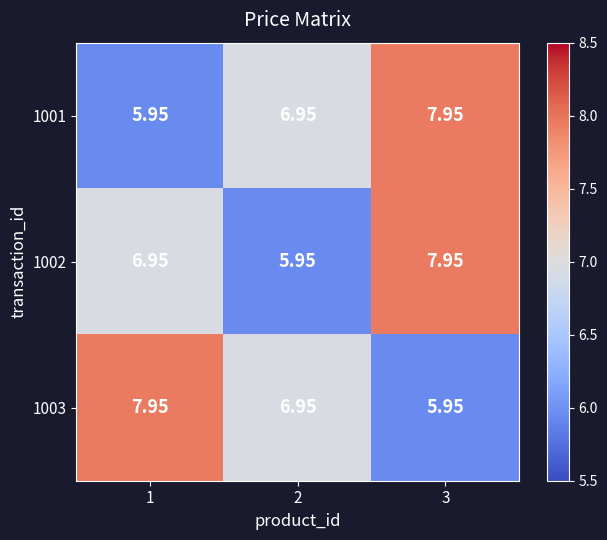

Which series changed the most between 2 and 3?

1002